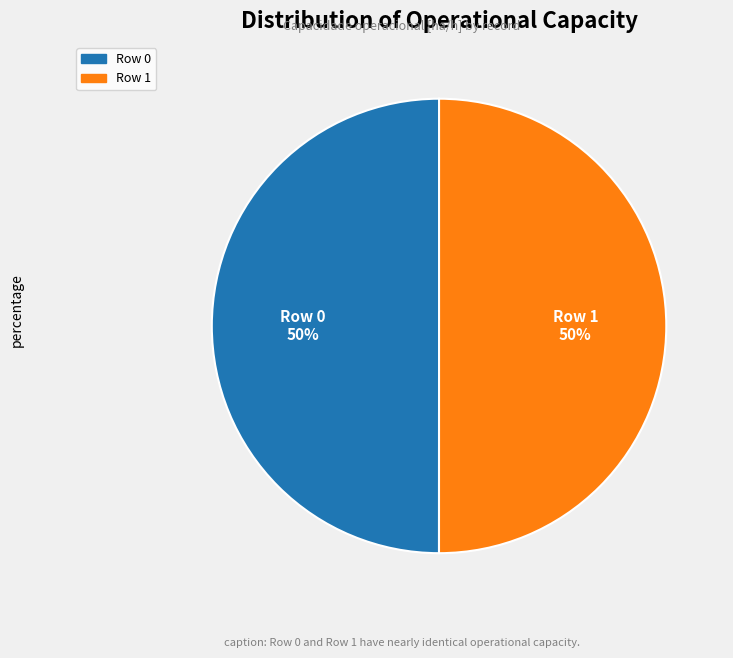

Count the number of slices in the pie.

2